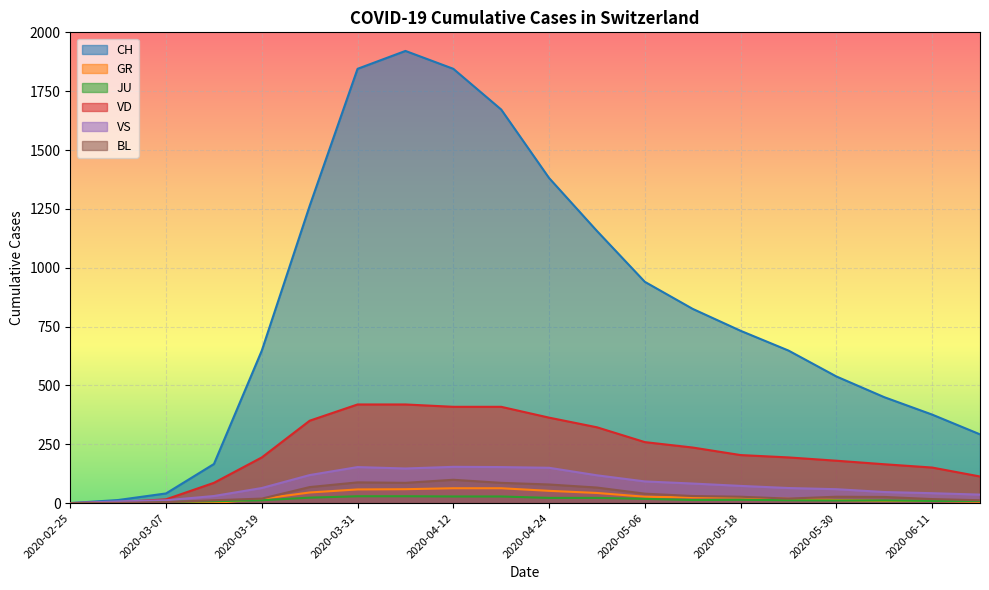

At which label is GR closest to 31?

2020-05-06